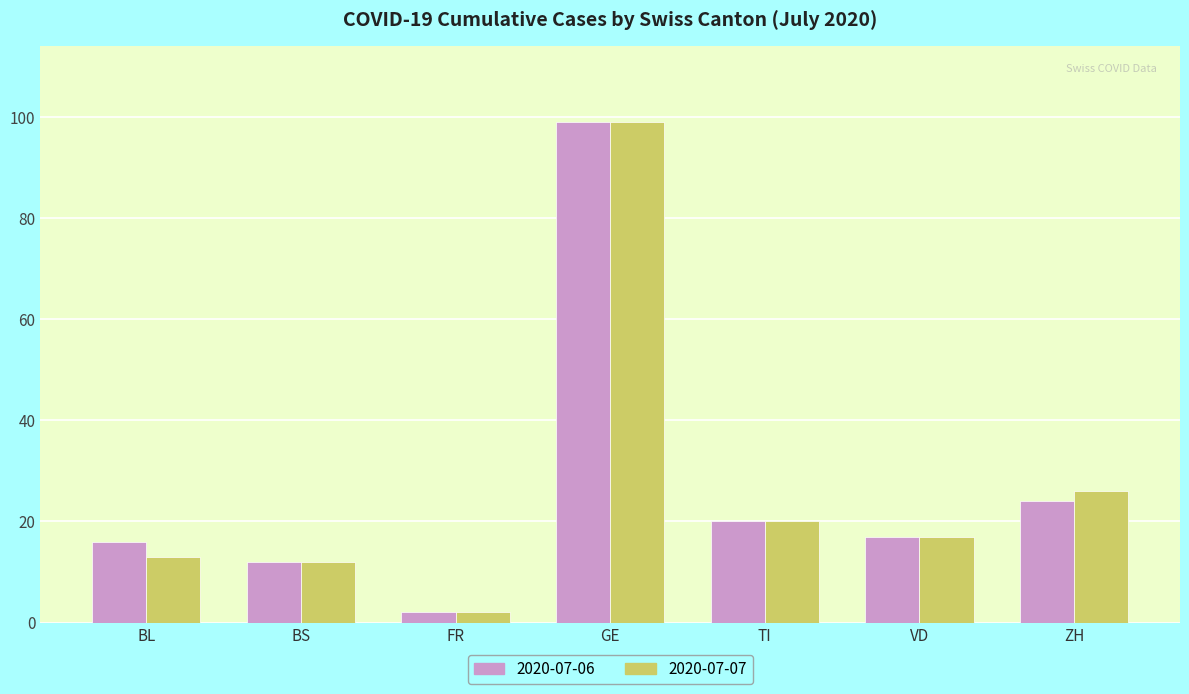

Between BL and TI, which series saw the biggest shift?

2020-07-07